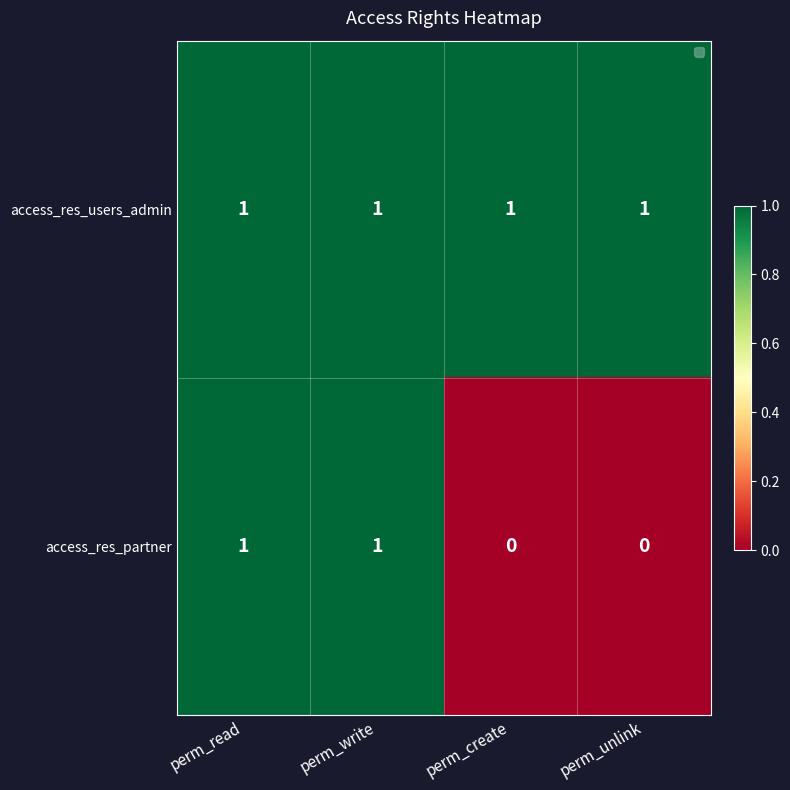

Rank the series at perm_create from highest to lowest value.

access_res_users_admin, access_res_partner